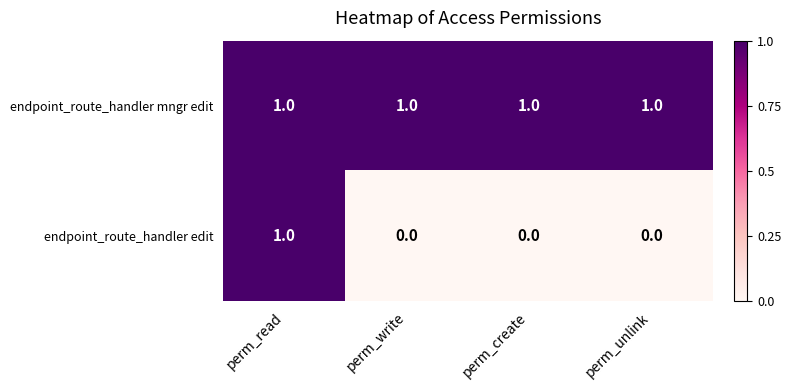

The value of endpoint_route_handler mngr edit at perm_unlink is 0. True or false?

False